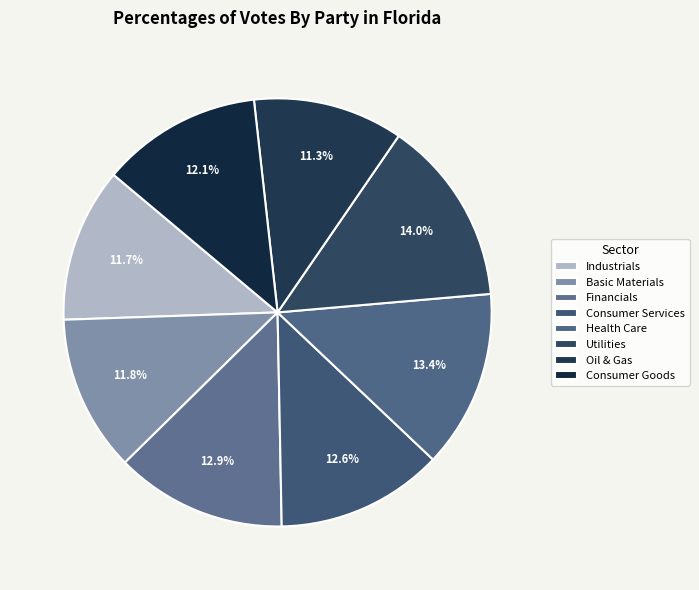

True or false: Consumer Goods accounts for 12% of the total.

True